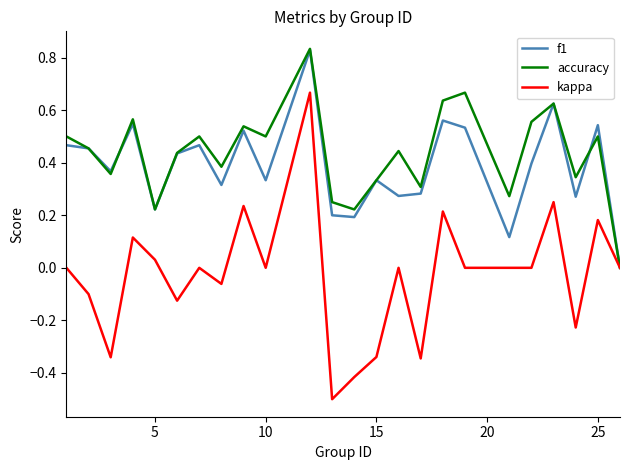

Which series has the largest range (max minus min)?

kappa